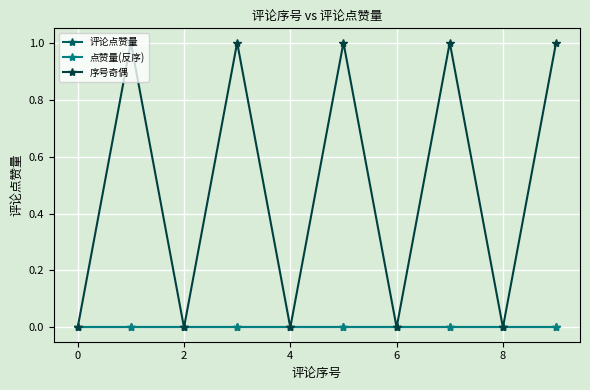

Which series has the widest spread of values?

序号奇偶